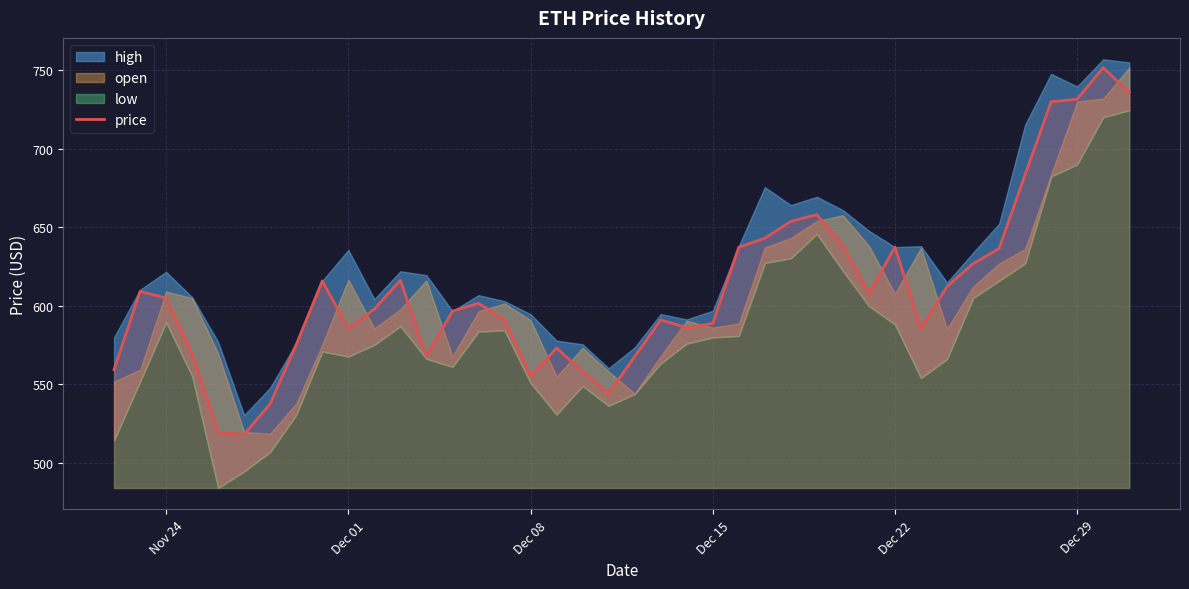

What is the lowest value of the price series?

518.1